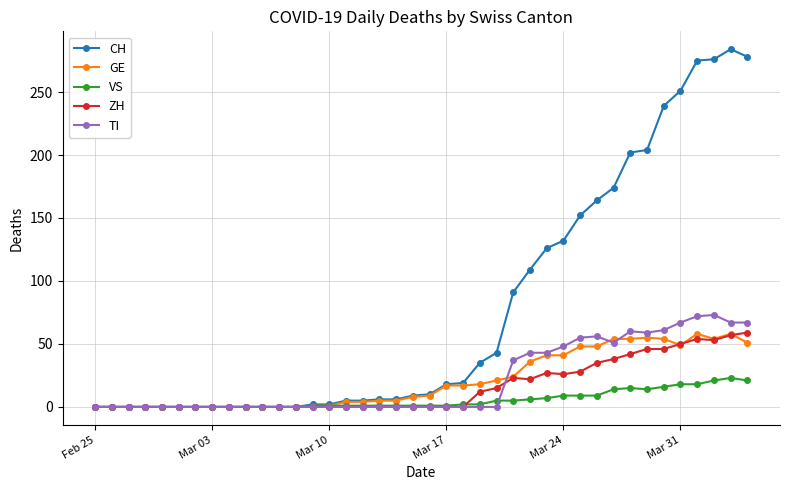

How many categories are shown in the chart?

40